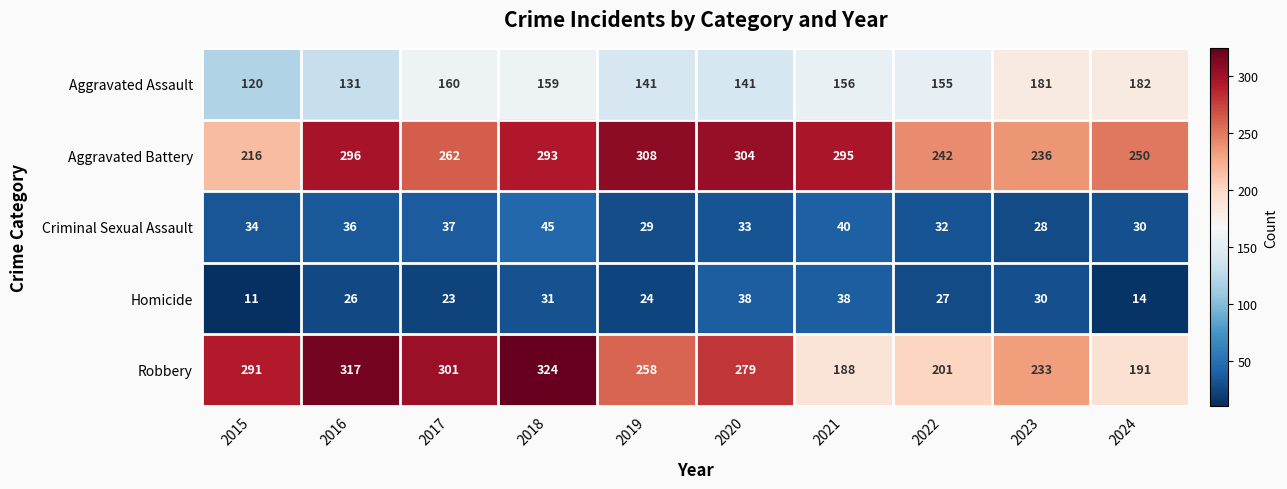

True or false: Criminal Sexual Assault has a value of 55 at 2021.

False